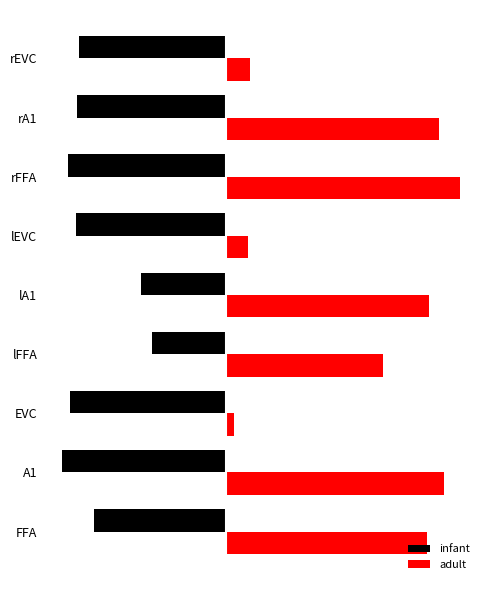

List the series in order of their peak value, lowest first.

infant, adult